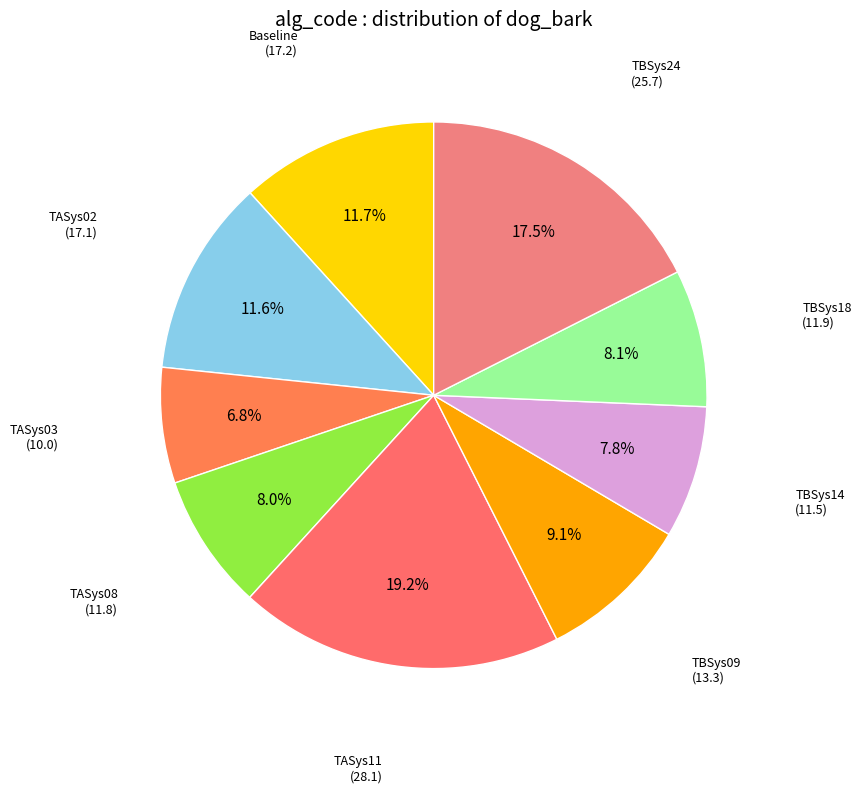

What percentage is the TASys03 slice, to the nearest percent?

7%